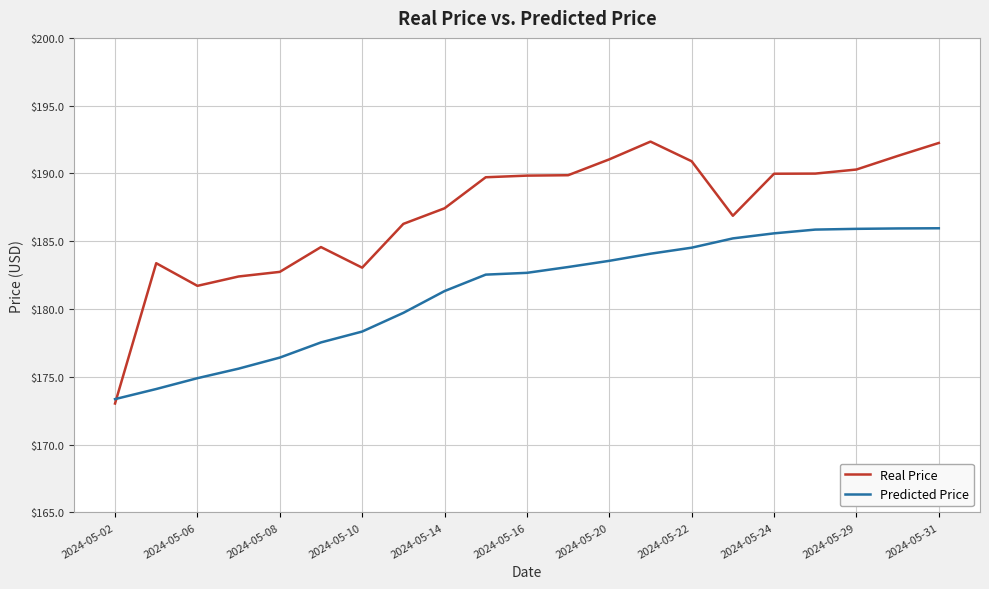

Rank the series by their maximum value, from lowest to highest.

Predicted Price, Real Price